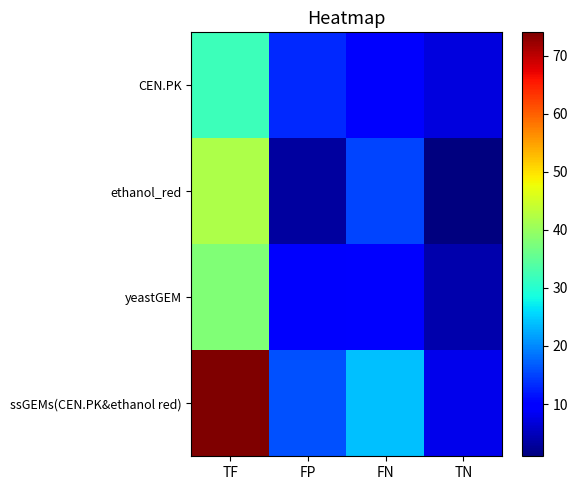

Which series has the widest spread of values?

ssGEMs(CEN.PK&ethanol red)